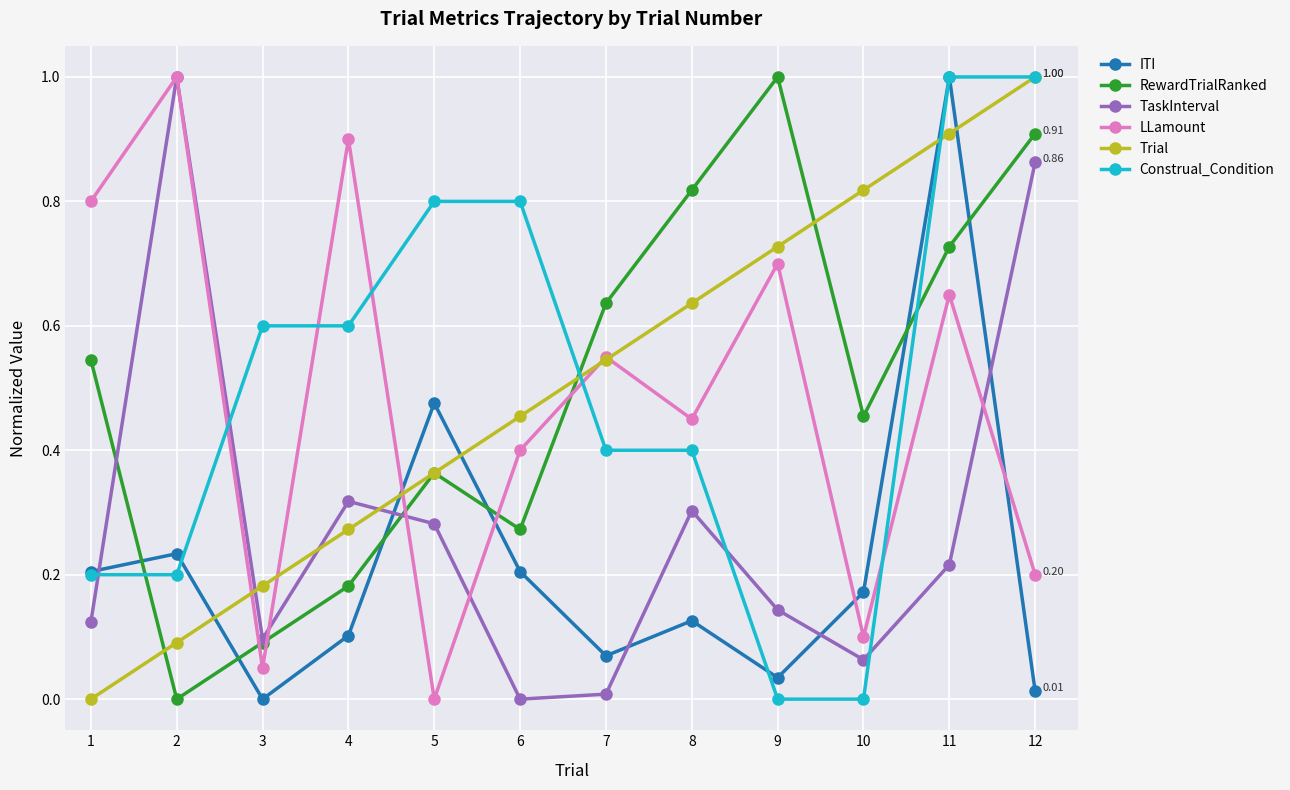

What is the greatest value displayed?

1.0